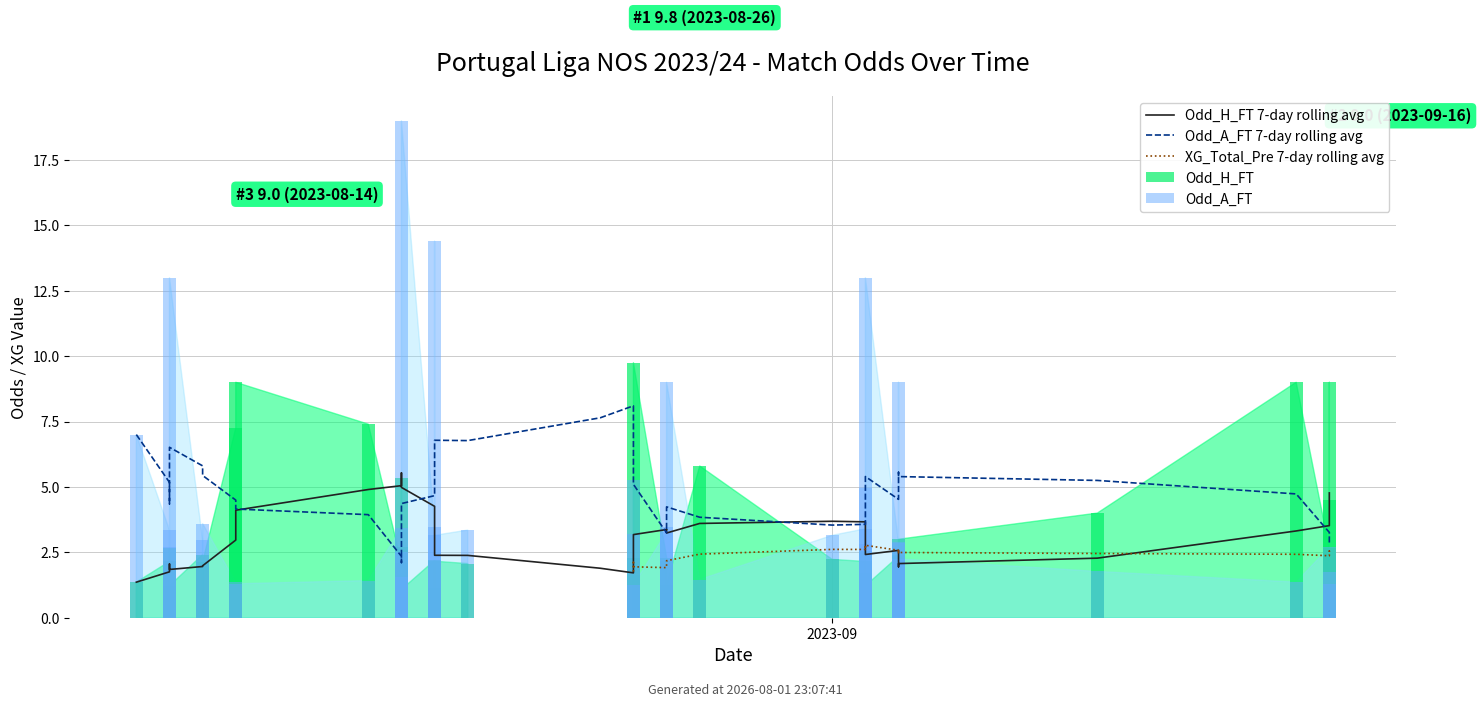

What is the spread (max minus min) of values at 25?

4.3